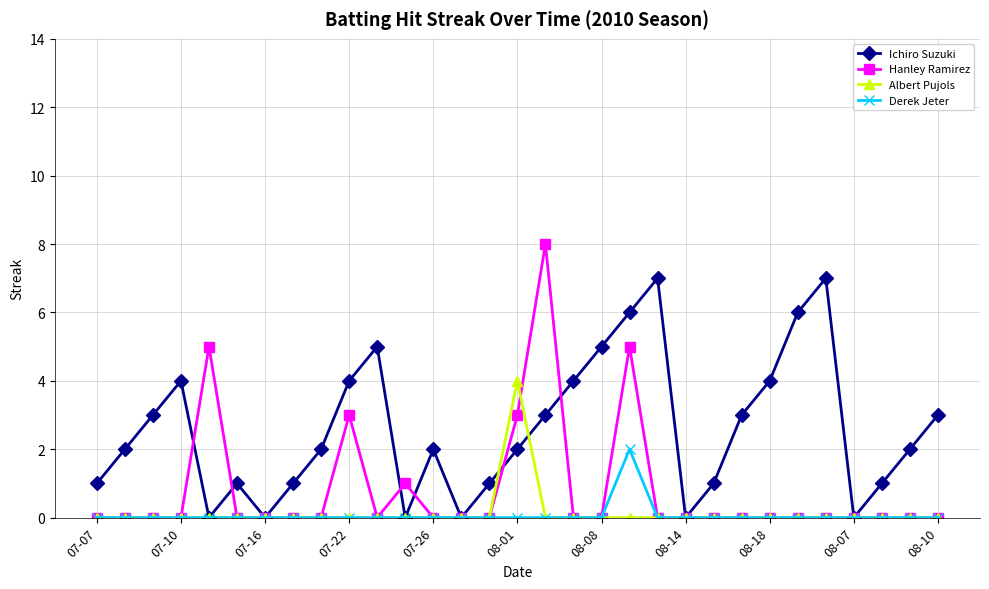

How many lines are shown in the chart?

4